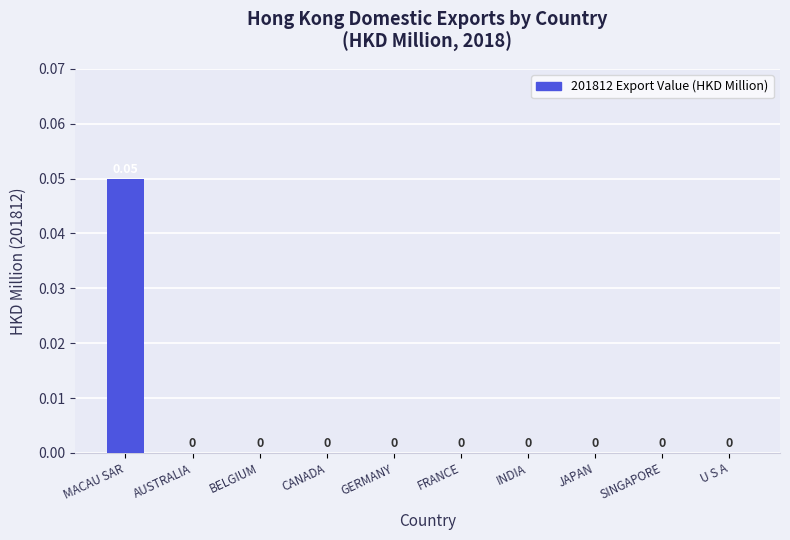

Between FRANCE and MACAU SAR, which is larger?

MACAU SAR